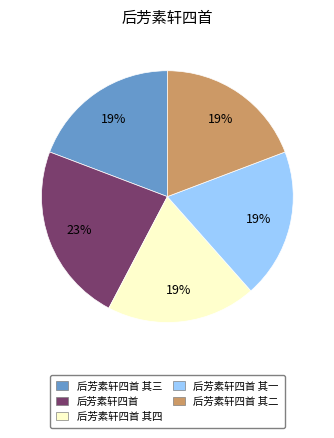

Does any single category account for the majority?

No